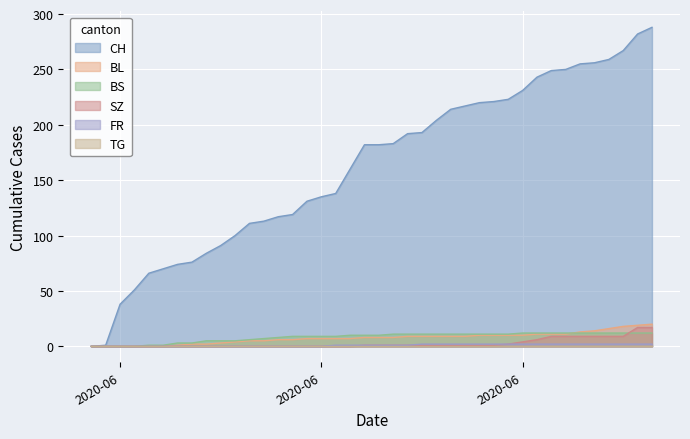

How many lines are shown in the chart?

6